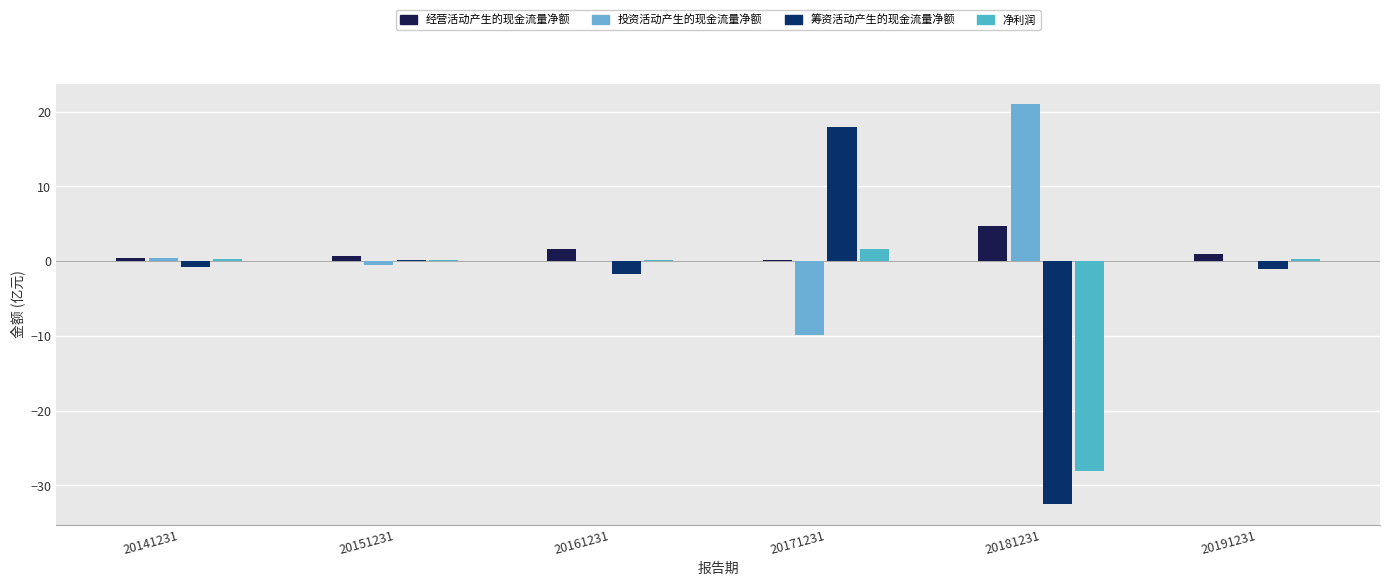

Are the bars grouped side by side (vs. stacked)?

Yes